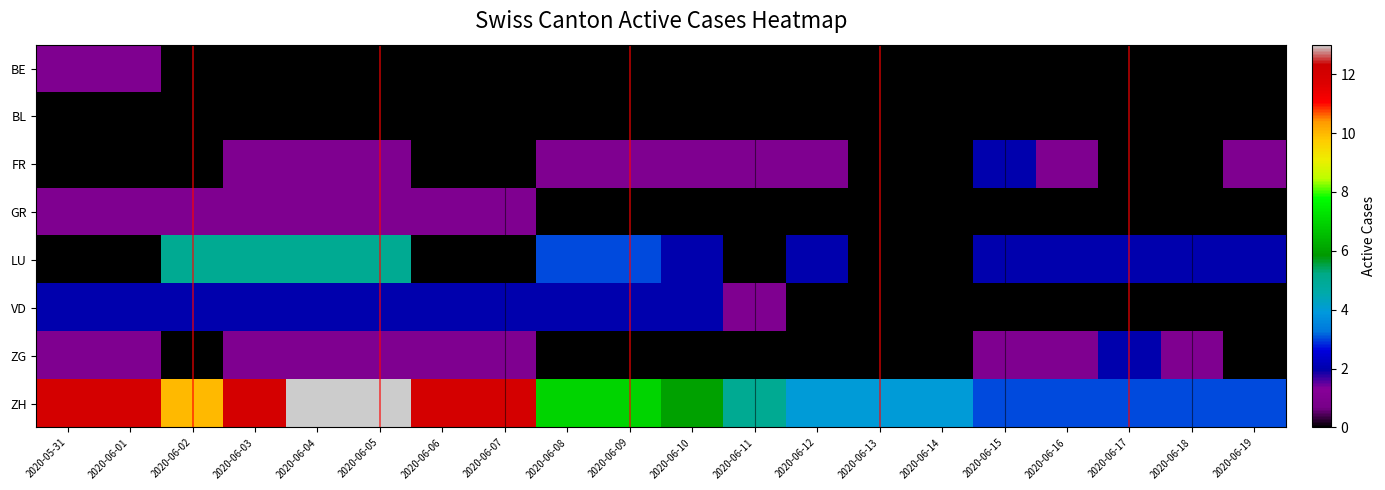

At 2020-06-05, list the series in order from largest to smallest.

ZH, LU, VD, FR, GR, ZG, BE, BL